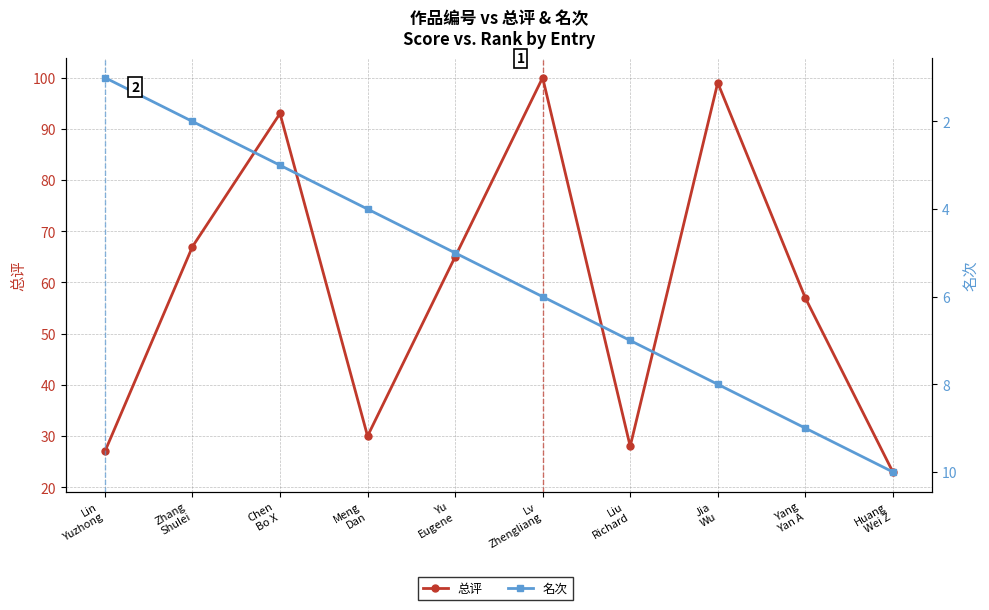

At which category does the chart reach its peak across all series?

Lv
Zhengliang